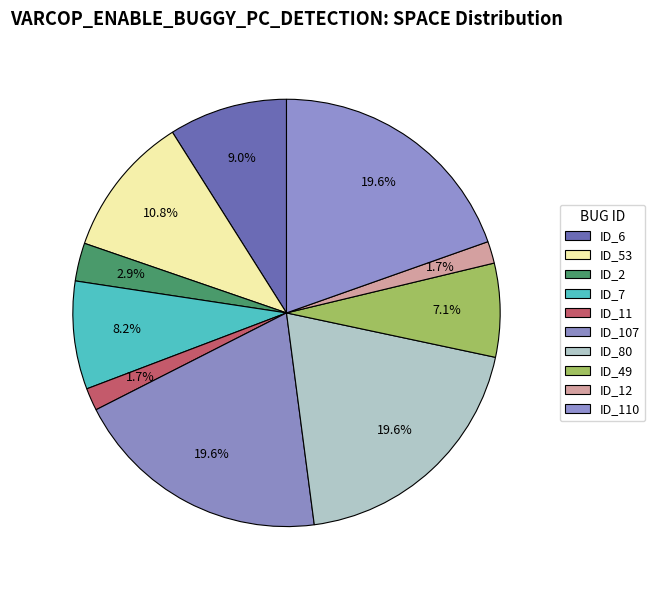

How many slices are in this pie chart?

10